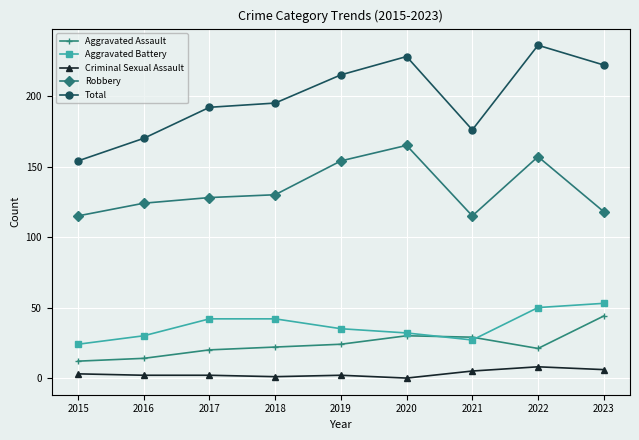

True or false: Total and Aggravated Assault intersect in this chart.

False